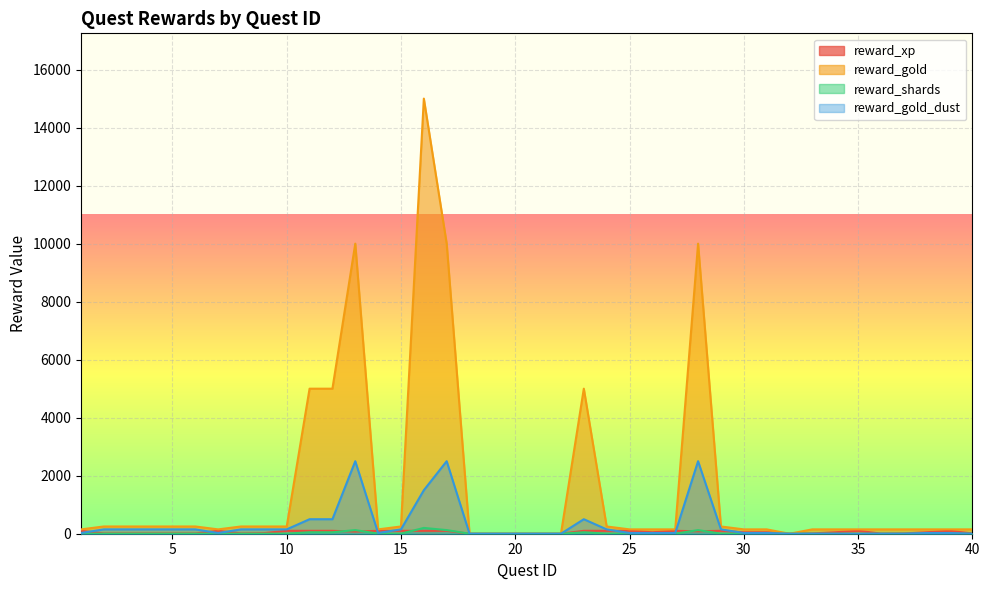

How many series are shown in this chart?

4